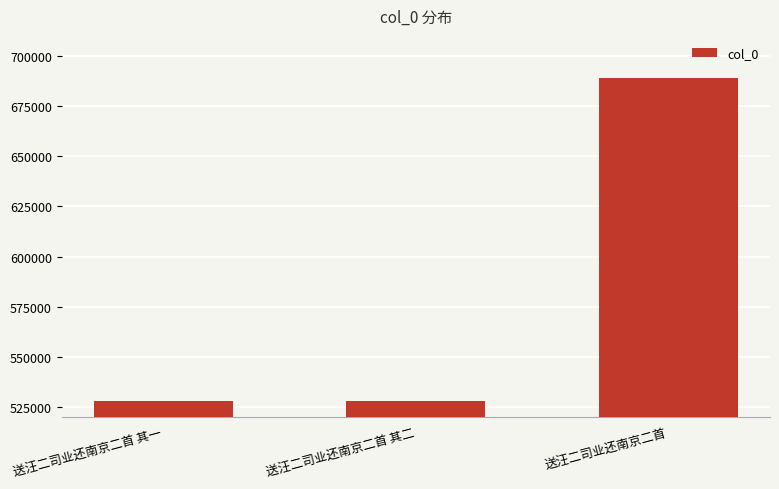

What is the label of the 3rd bar from the right?

送汪二司业还南京二首 其一